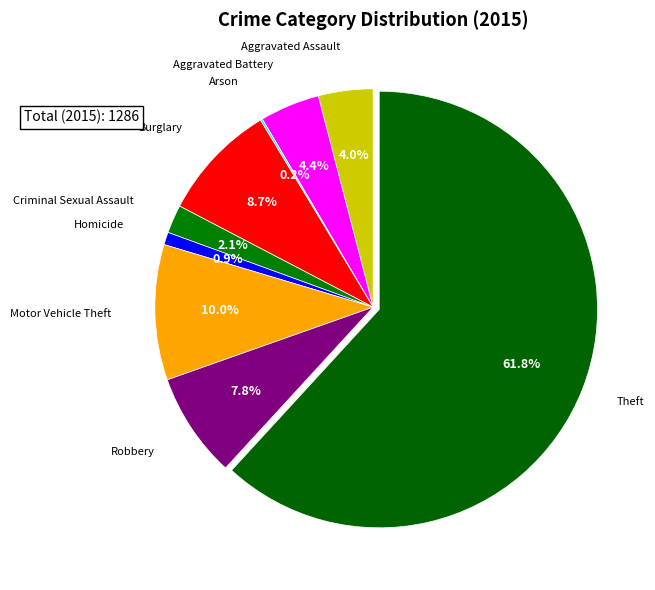

What percentage is the Aggravated Battery slice, to the nearest percent?

4%